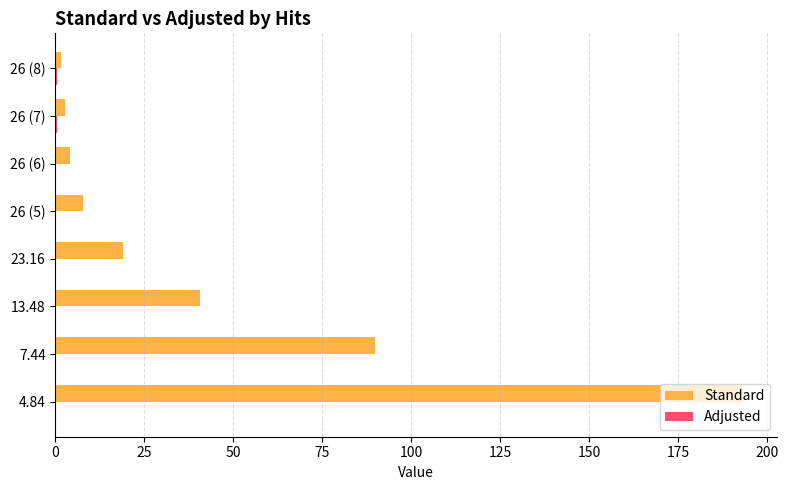

Is it true that Standard equals 40.6 at 13.48?

True